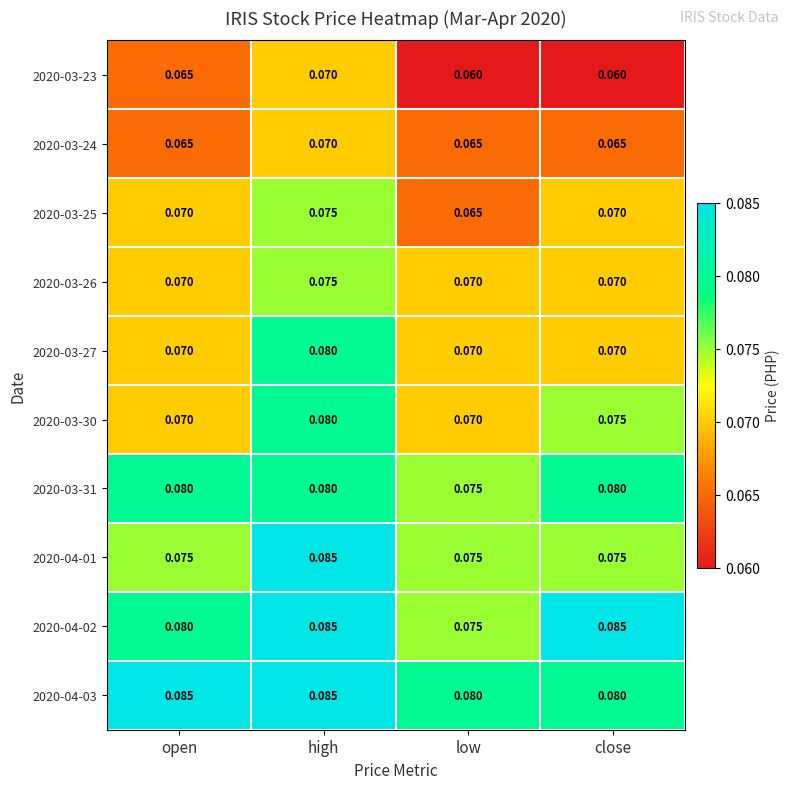

At which category is the sum across all series the highest?

high